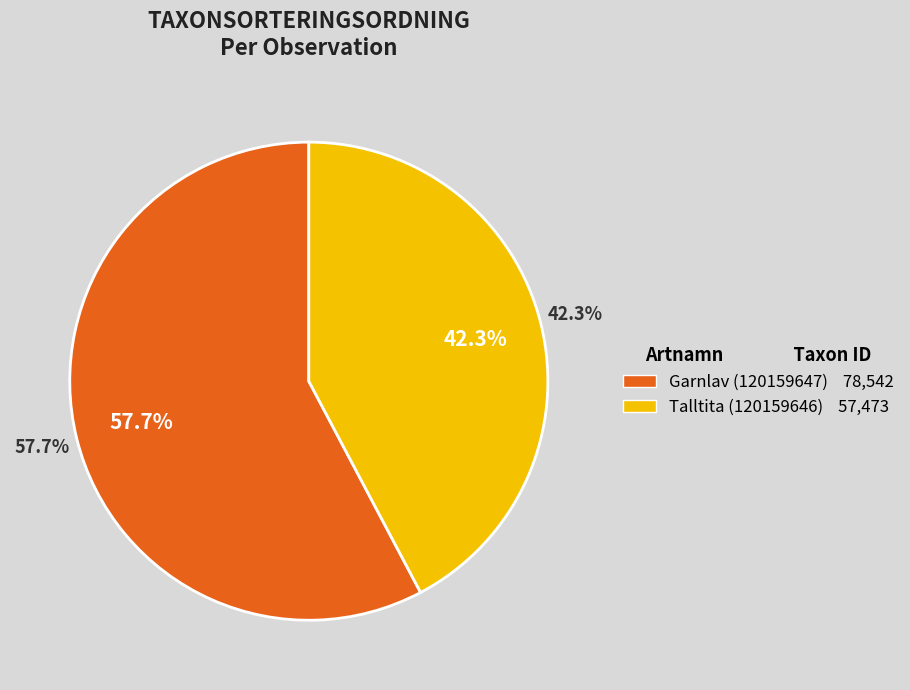

Between Garnlav (120159647) and Talltita (120159646), which is larger?

Garnlav (120159647)